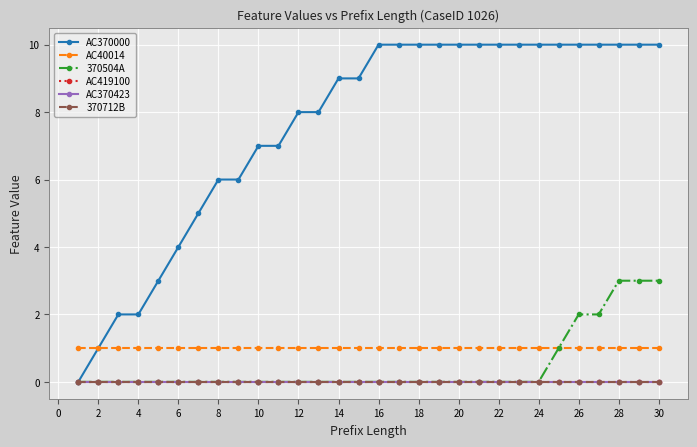

How many lines are shown in the chart?

6